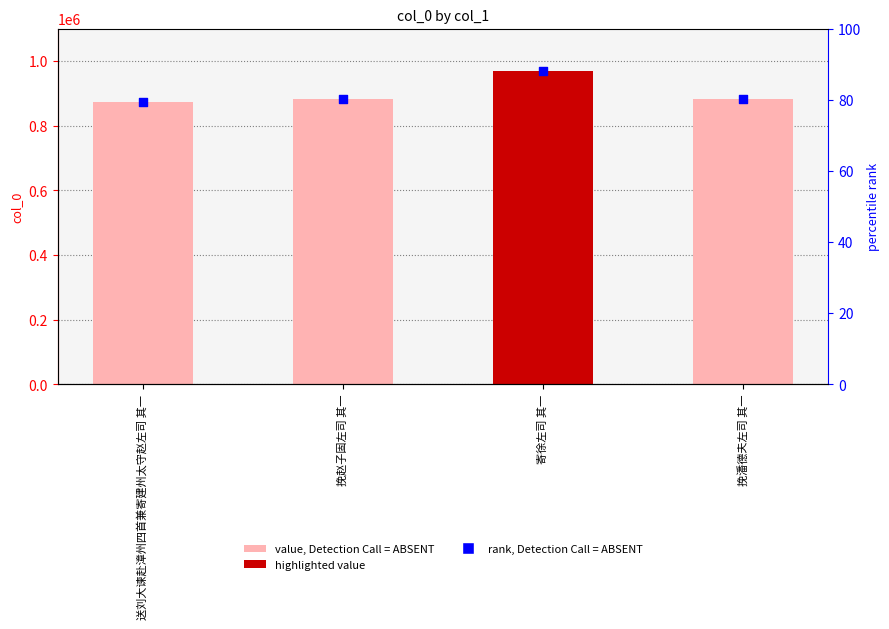

What is the total value across all series at 送刘大谏赴漳州四首兼寄建州太守赵左司 其一?

872838.3